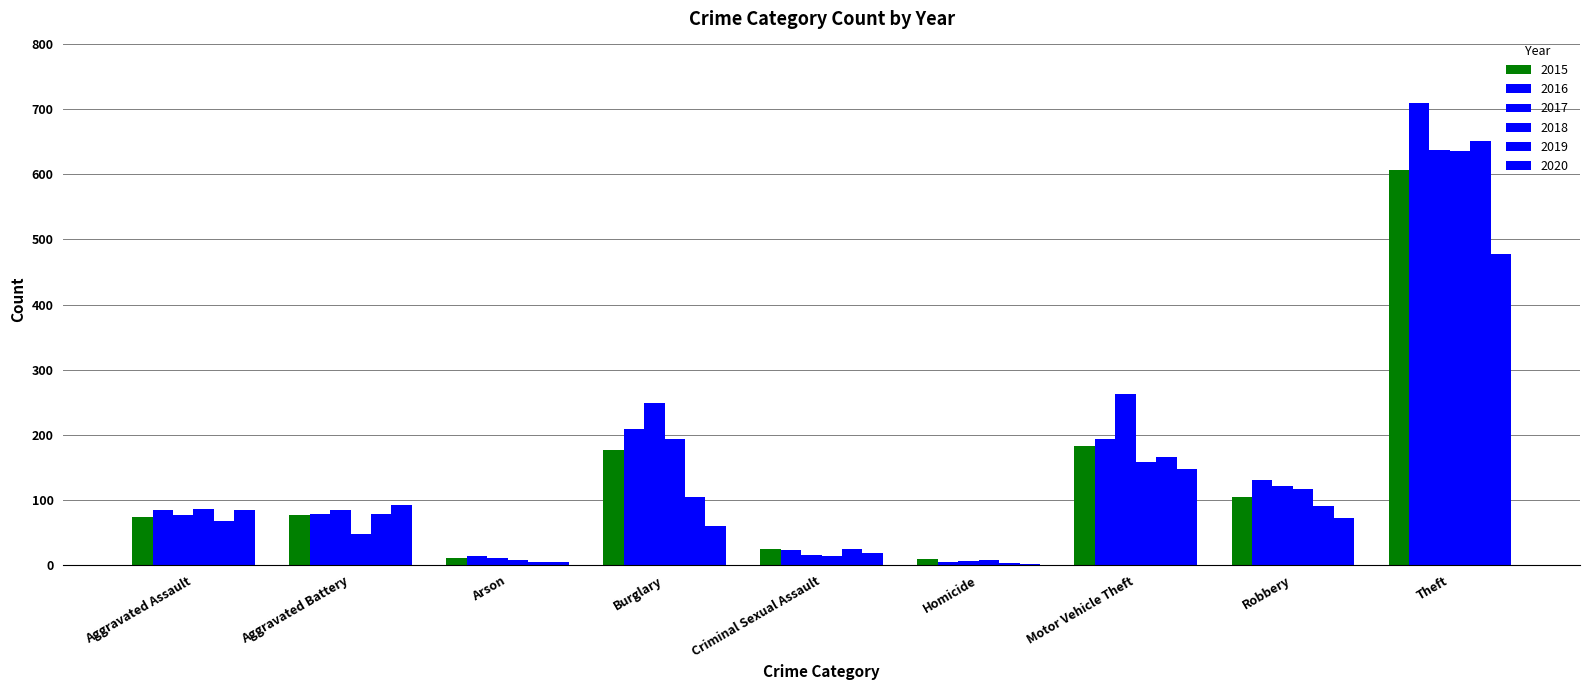

List the labels in order of 2020 value, smallest first.

Homicide, Arson, Criminal Sexual Assault, Burglary, Robbery, Aggravated Assault, Aggravated Battery, Motor Vehicle Theft, Theft